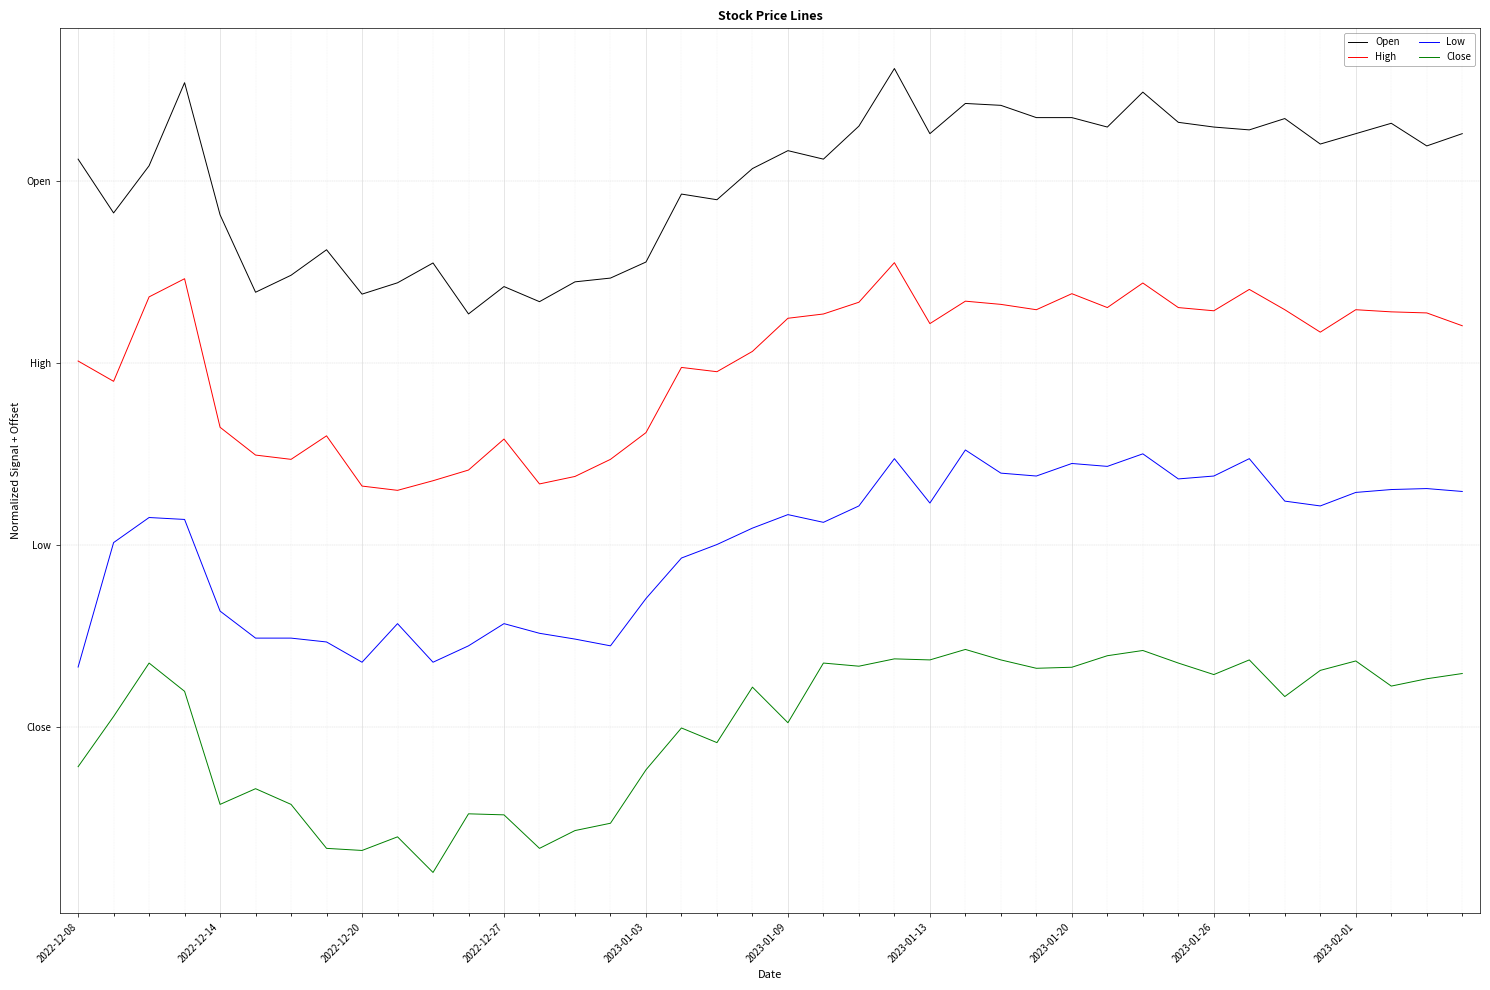

What are all the series names shown in the legend?

Open, High, Low, Close